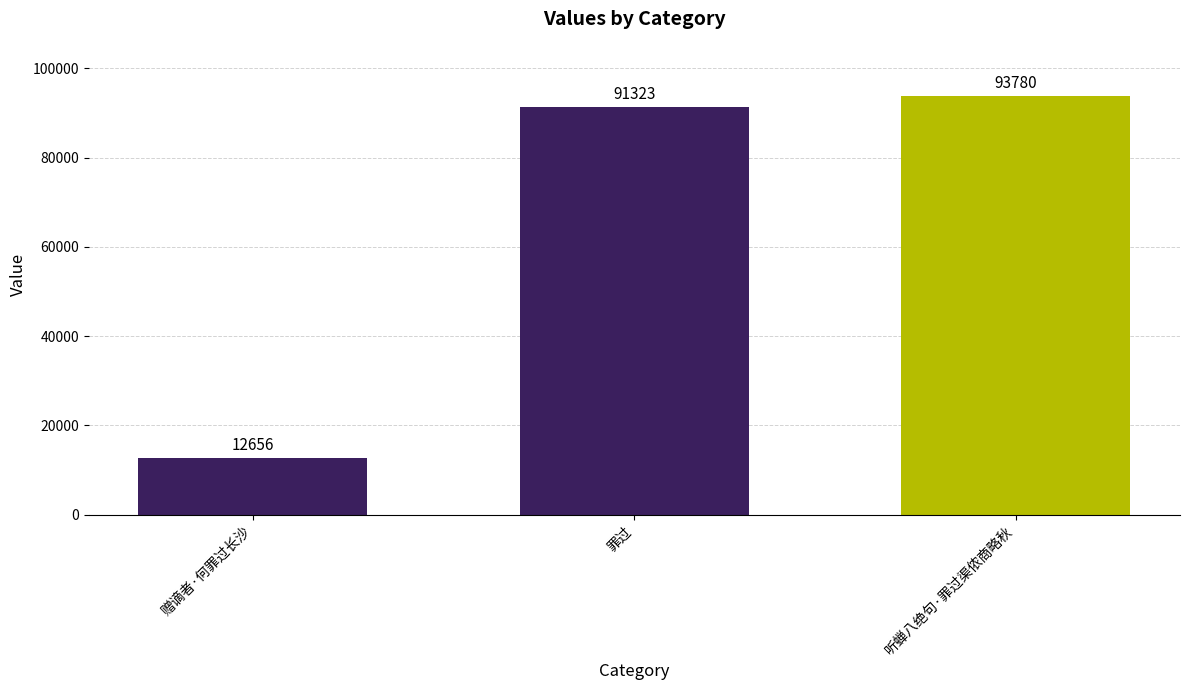

How many series are shown in this chart?

1